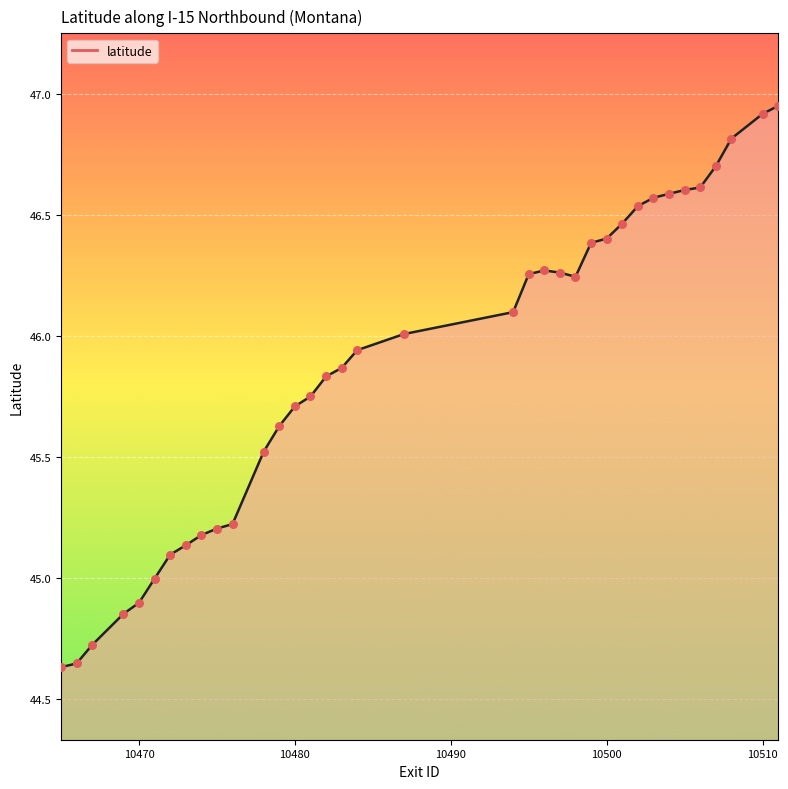

Is this an area chart (filled region under the line)?

Yes